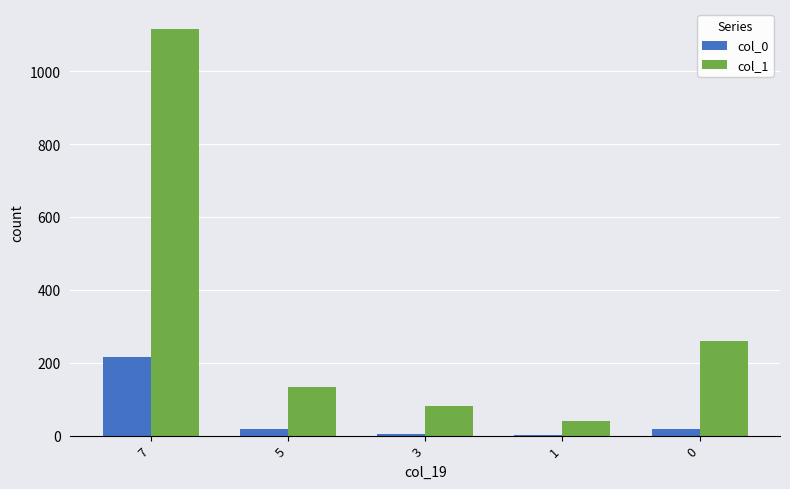

True or false: col_1 has a value of 41 at 1.

True